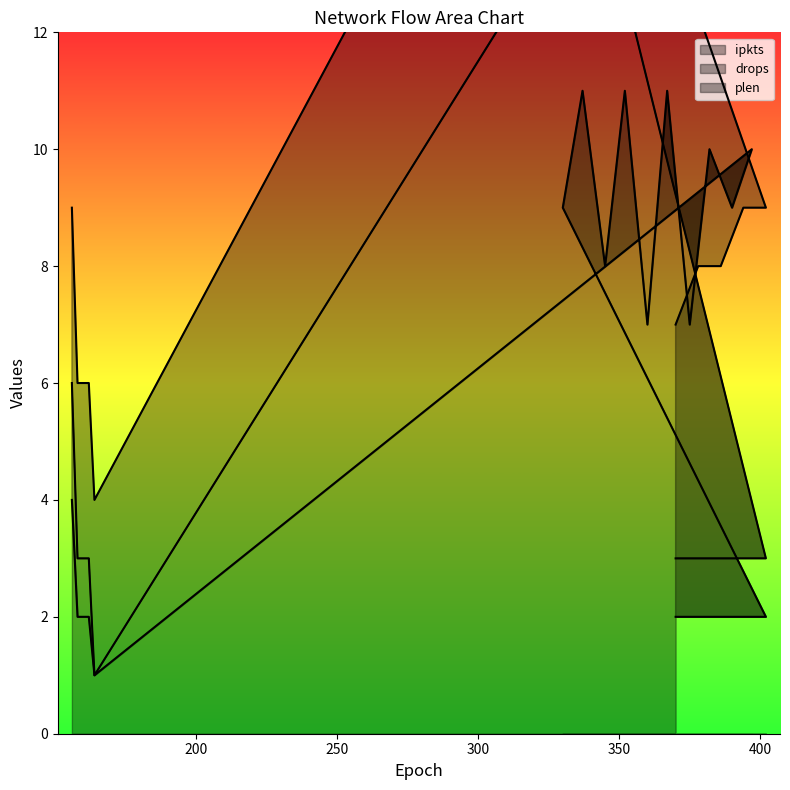

The drops series shows 3 at 330. True or false?

False